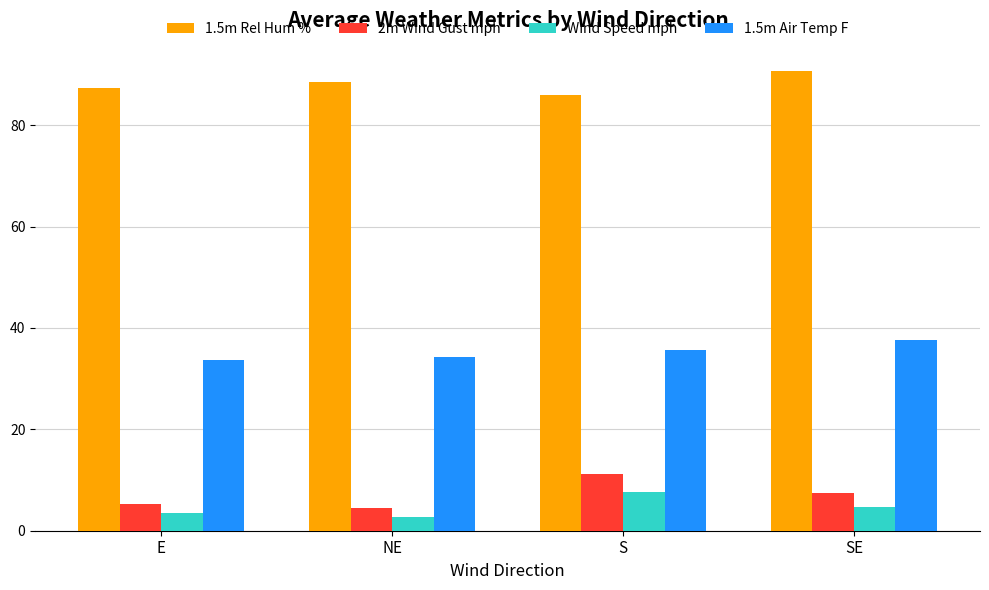

Does the chart contain any negative values?

No